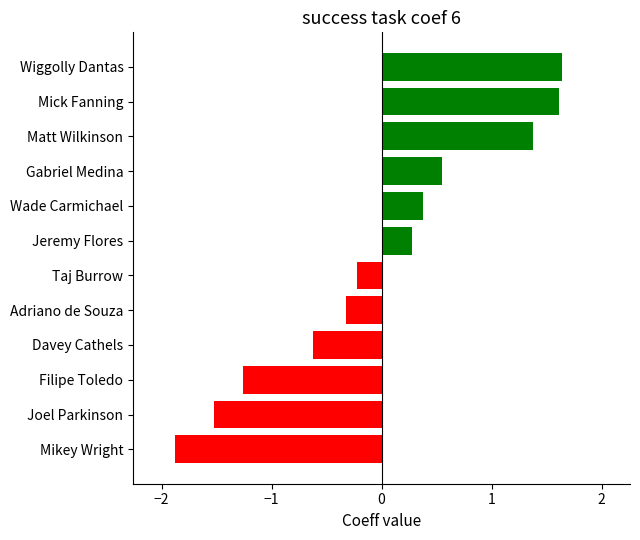

Between Wade Carmichael and Taj Burrow, which is larger?

Wade Carmichael